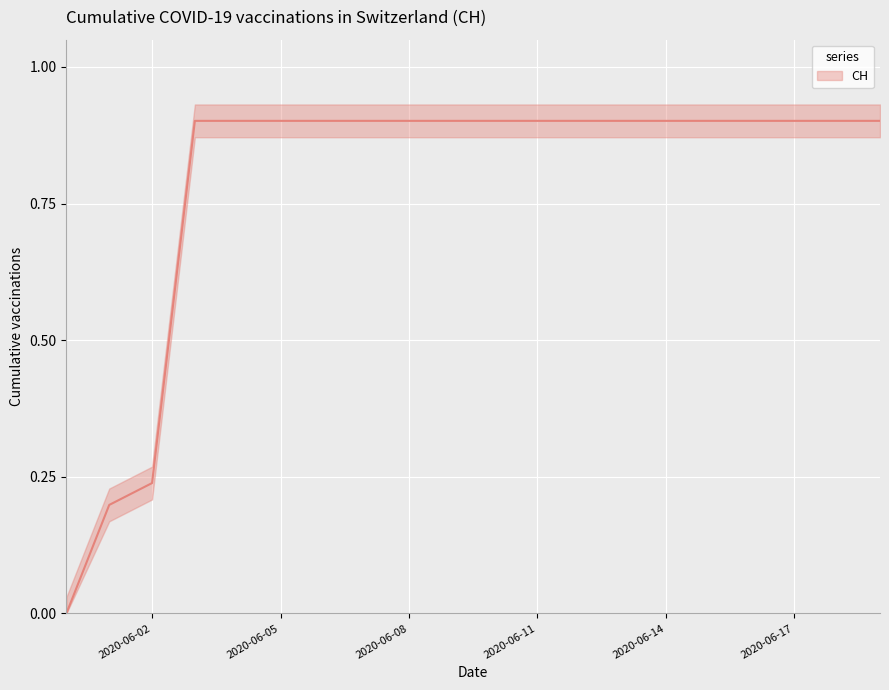

What is the change in value from 2020-06-01 to 2020-06-19?

+0.7